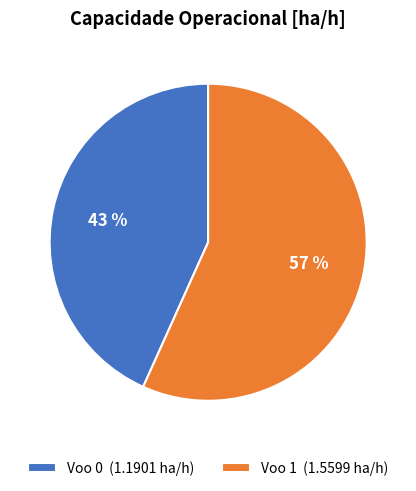

Count the number of slices in the pie.

2